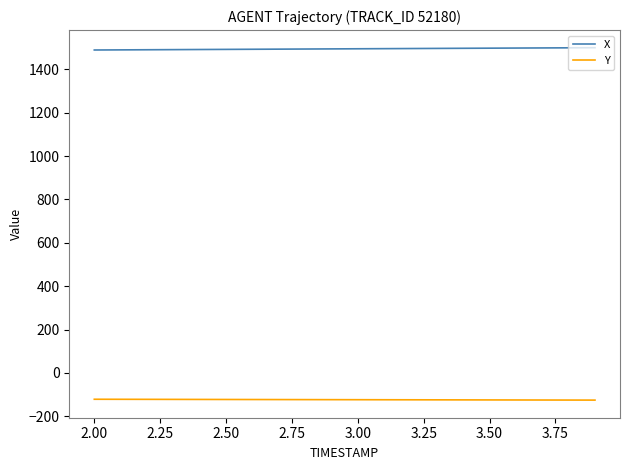

List the series in order of their overall mean, lowest first.

Y, X